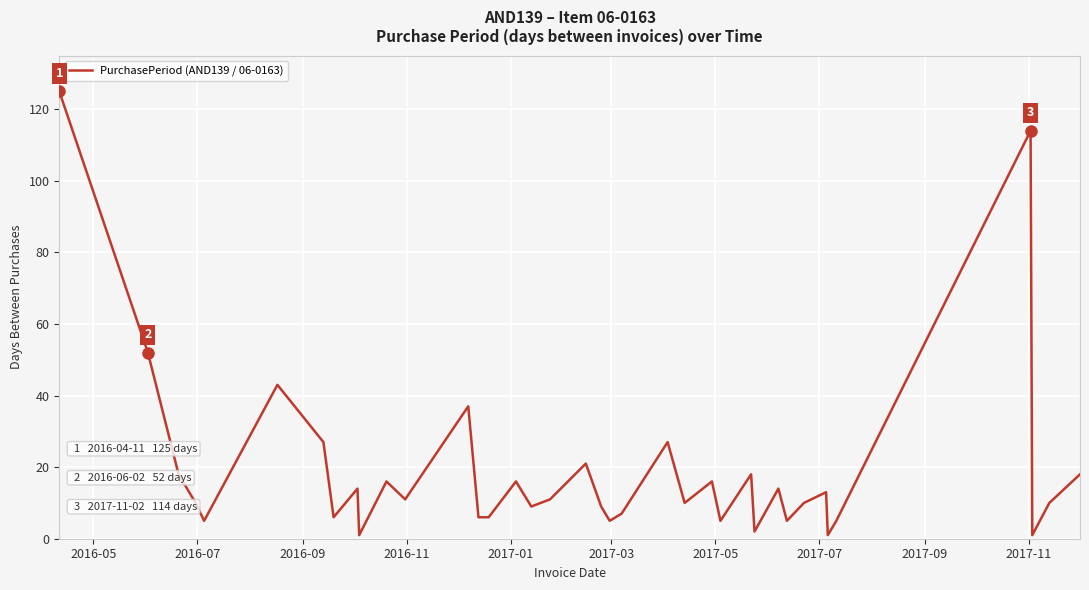

What is the difference between the maximum and minimum values?

124